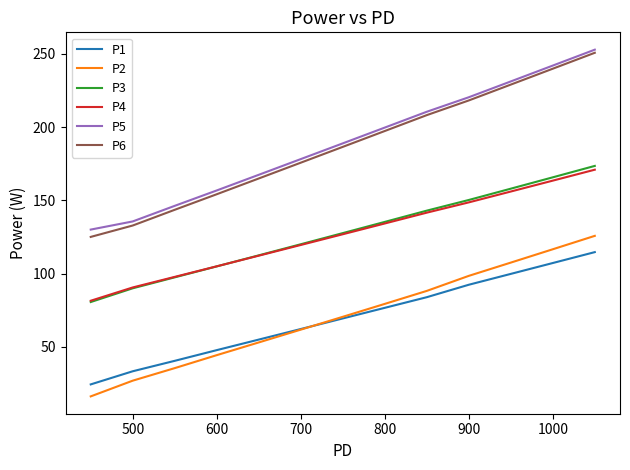

Which series has the widest spread of values?

P6